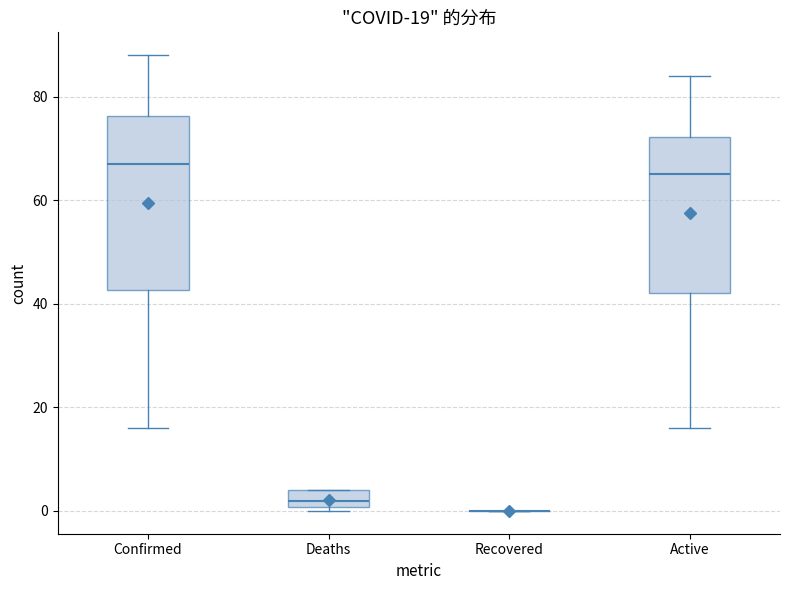

Which box is the tallest, from its lower edge to its upper edge?

Confirmed